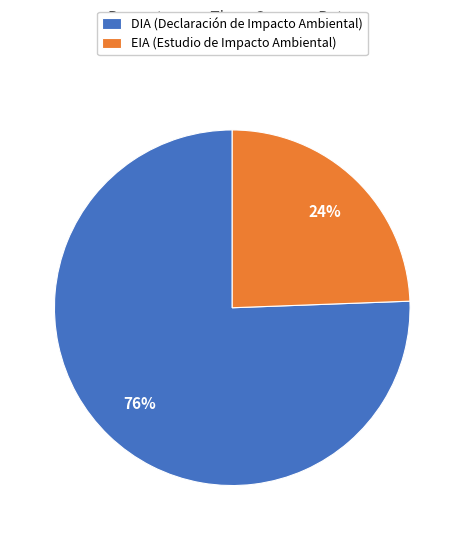

The DIA slice represents 76% of the pie. True or false?

True